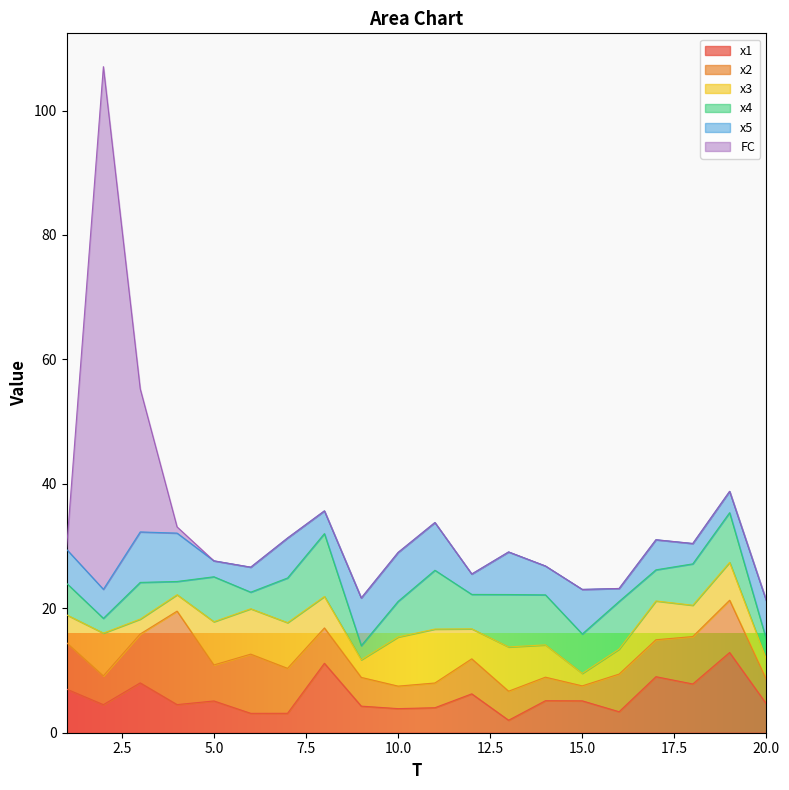

The x3 series shows 5.2 at 14. True or false?

True